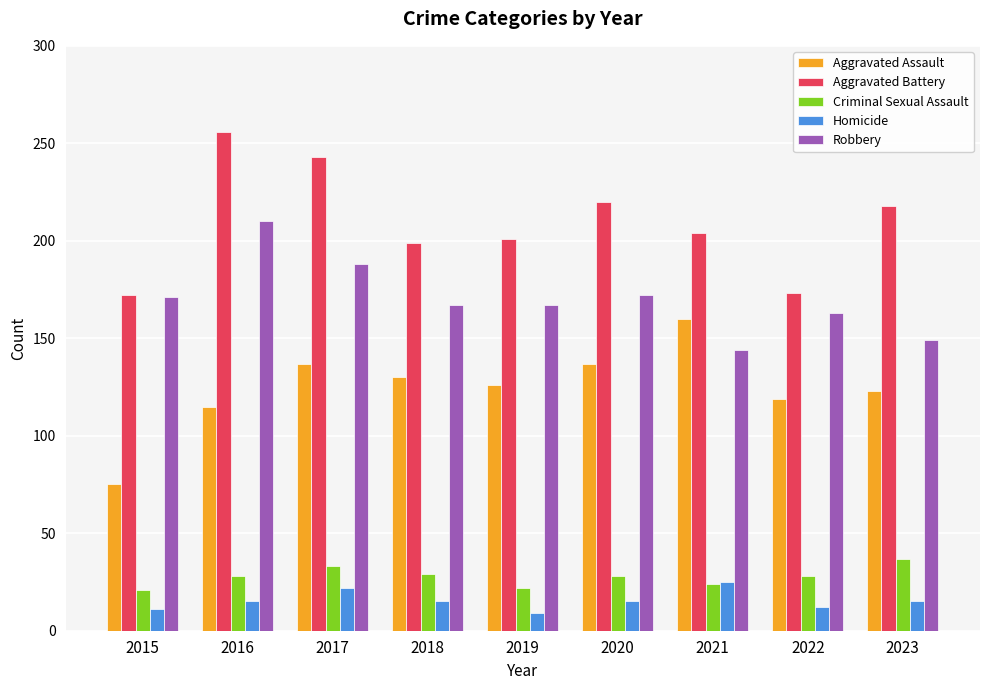

How many data points in Aggravated Assault are less than 126?

4